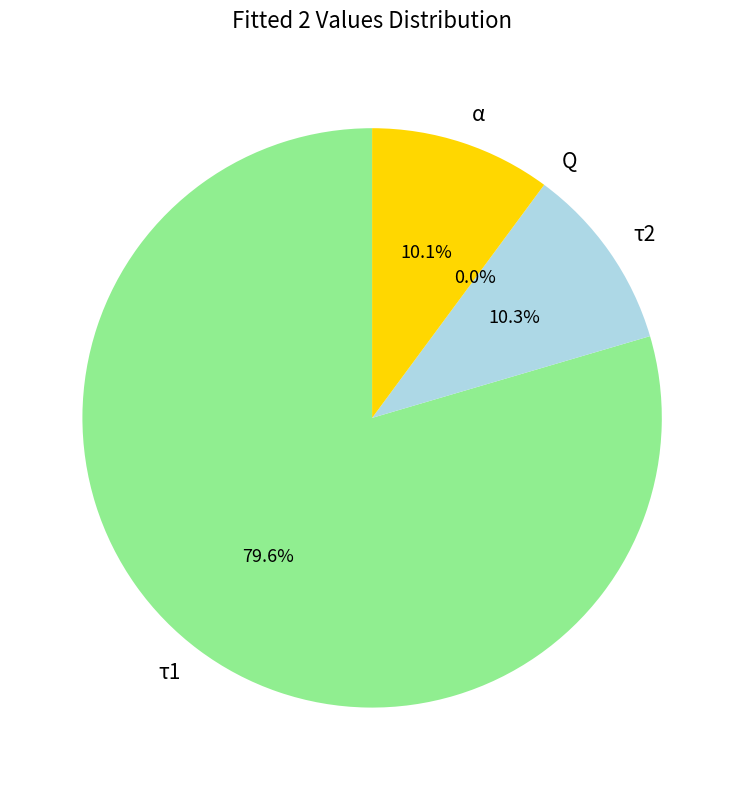

Is it true that τ1 is 80% of the pie?

True